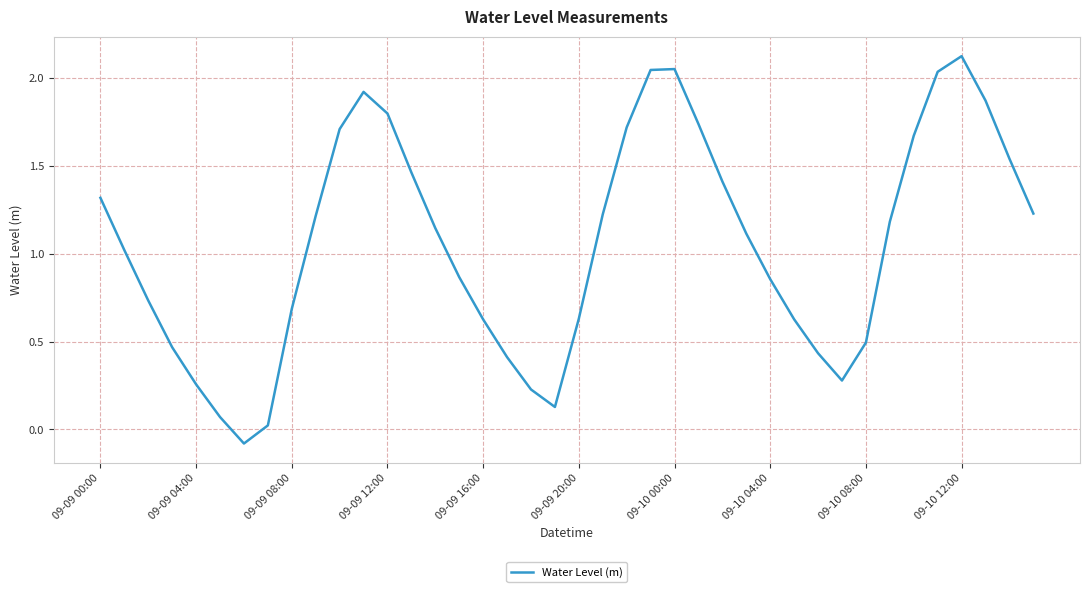

What is the difference between the maximum and minimum values?

2.2